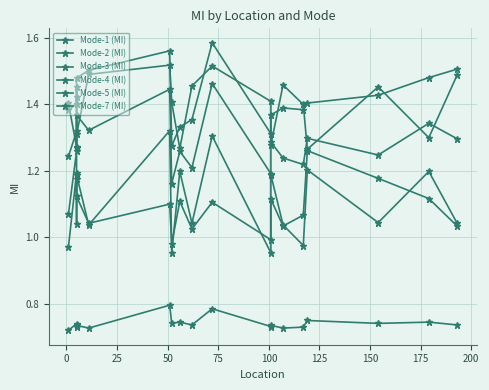

Is this an area chart (filled region under the line)?

No